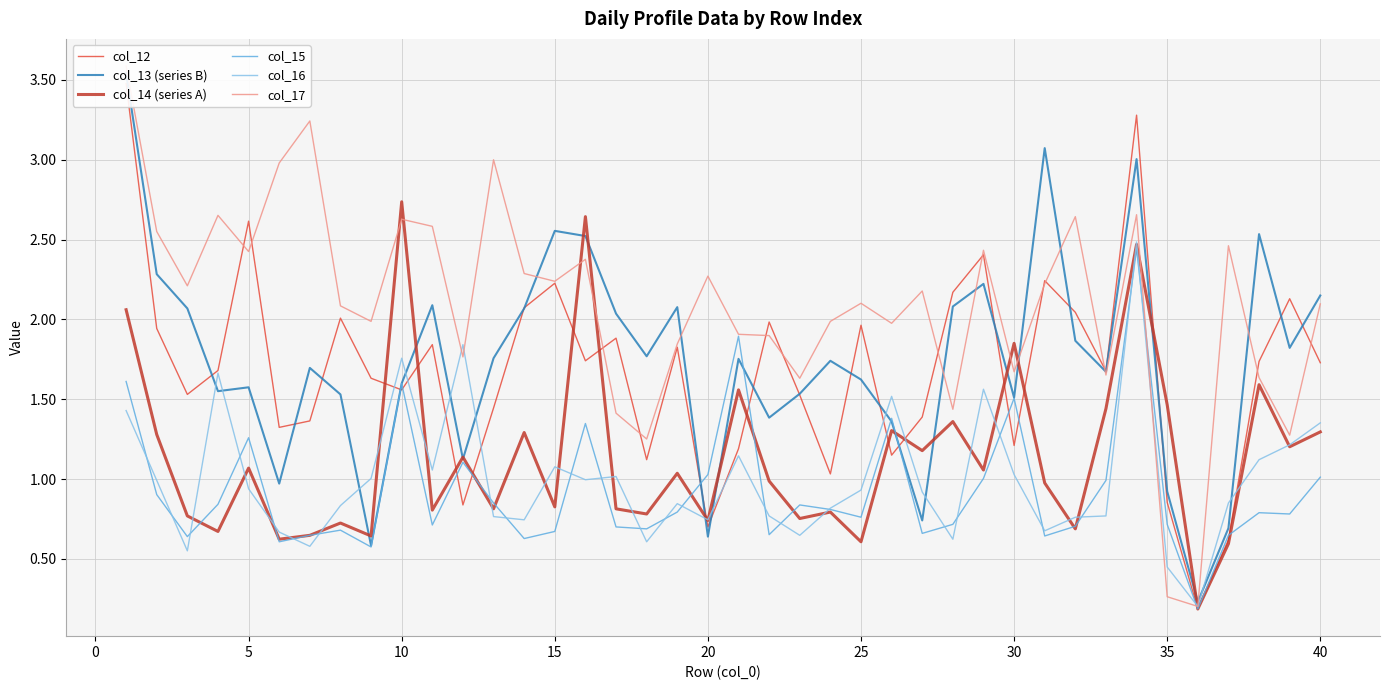

At which label does col_14 (series A) reach its peak?

10